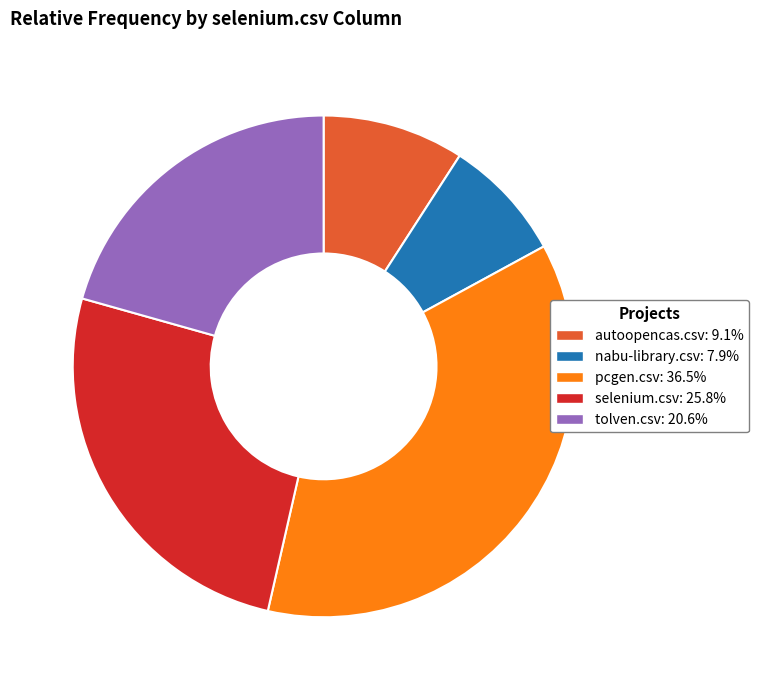

Rank the categories by value from highest to lowest.

pcgen.csv, selenium.csv, tolven.csv, autoopencas.csv, nabu-library.csv